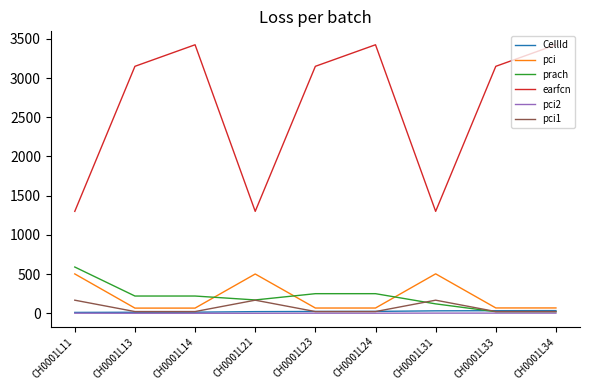

The value of earfcn at CH0001L21 is 1300. True or false?

True